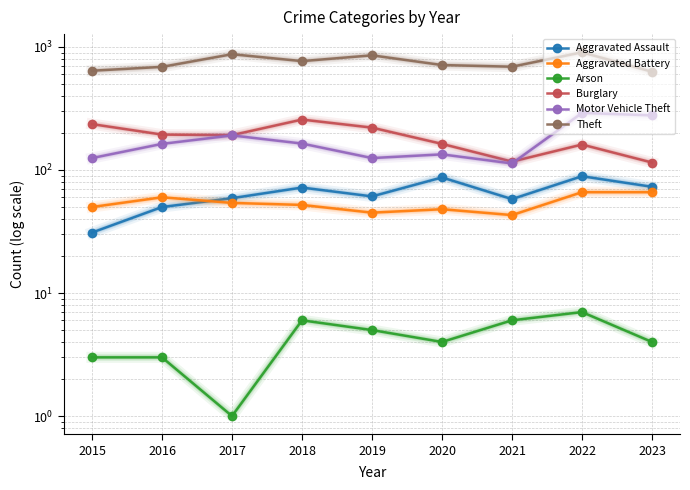

Reading left to right, transcribe all the data shown in this chart.

Aggravated Assault: 31	50	59	72	61	87	58	89	73
Aggravated Battery: 50	60	54	52	45	48	43	66	66
Arson: 3	3	1	6	5	4	6	7	4
Burglary: 236	194	192	257	221	163	117	161	115
Motor Vehicle Theft: 125	163	191	164	125	134	113	291	278
Theft: 641	689	873	767	855	713	691	905	629